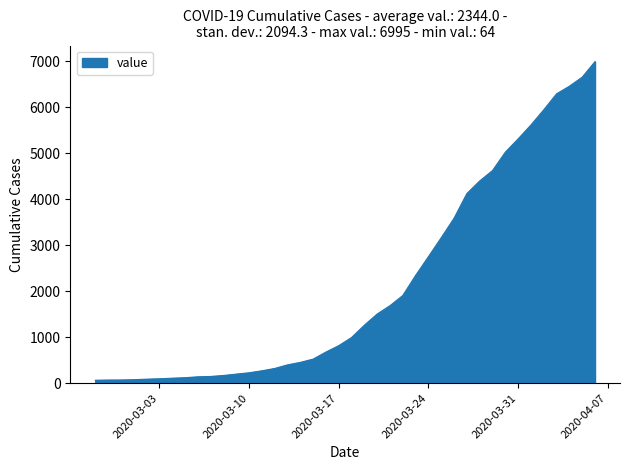

What is the greatest value displayed?

6995